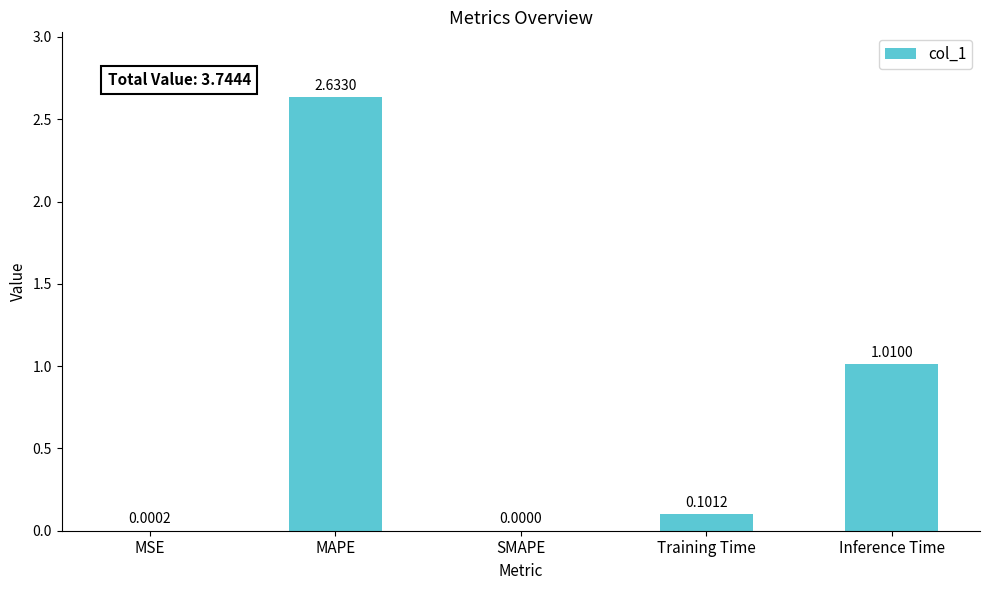

What is the sum of all values?

3.7